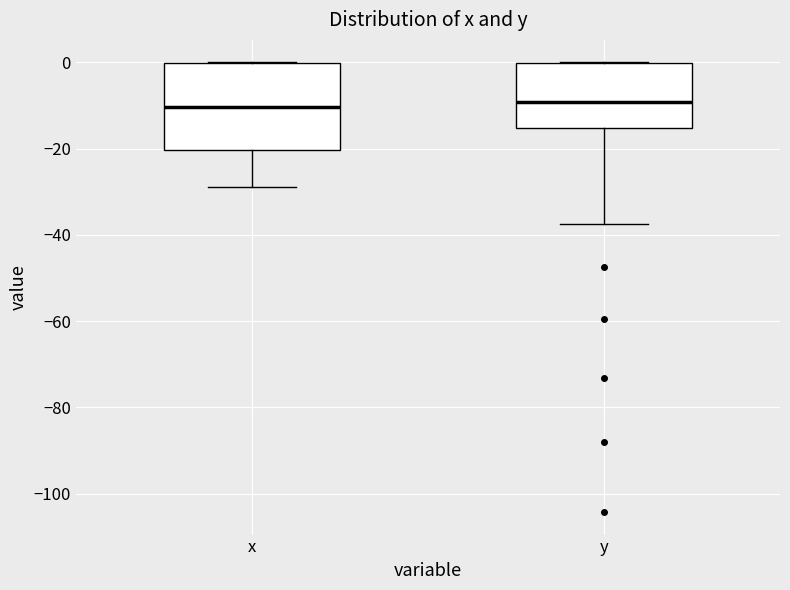

Where is the lower edge of the box for x on the y-axis? The values are not printed on the chart, so give them approximately, as read against the axis.

-20